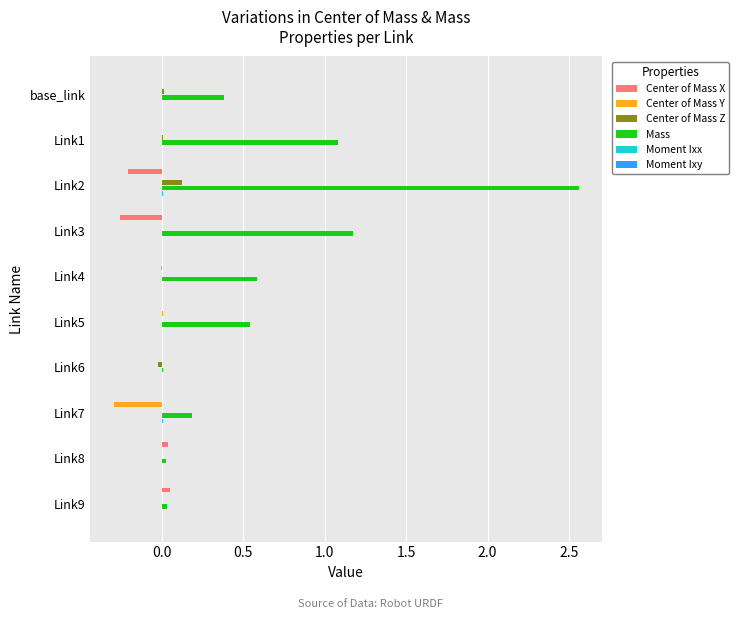

The Center of Mass Y series shows -0.0 at Link1. True or false?

True